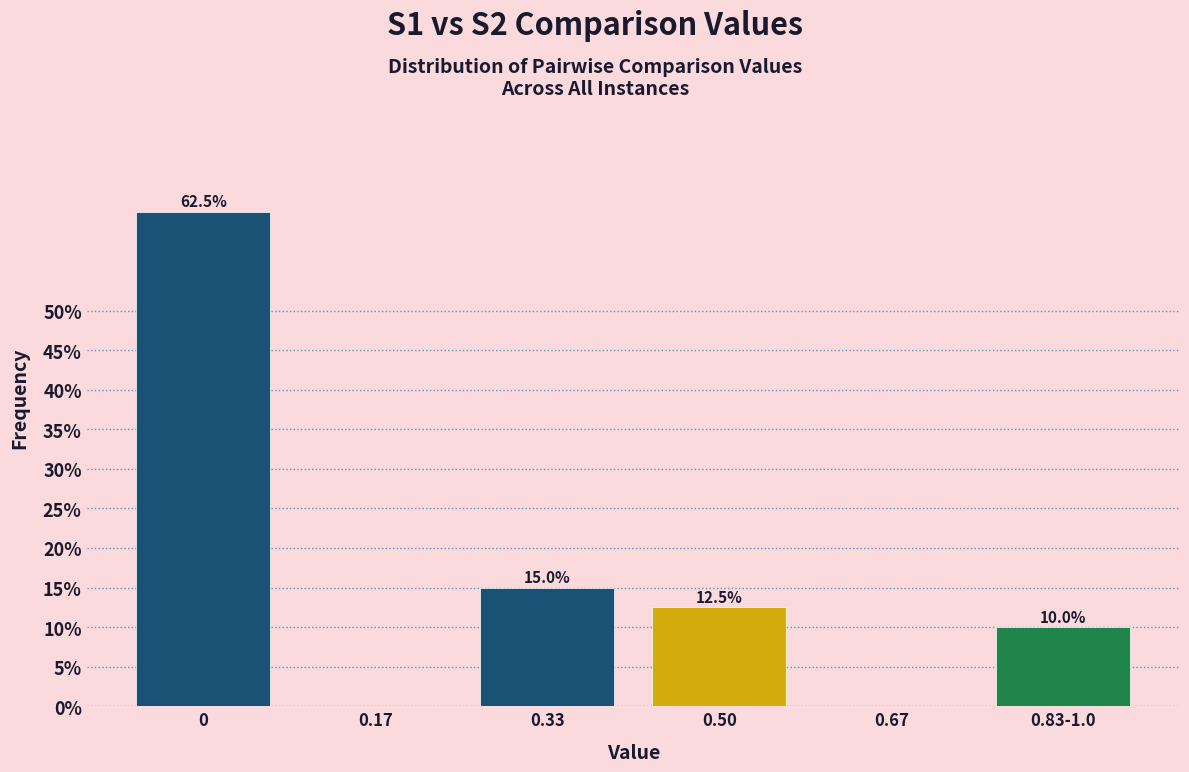

Reading left to right, list all the values displayed in this chart.

0=62.5	0.17=0.0	0.33=15.0	0.50=12.5	0.67=0.0	0.83-1.0=10.0